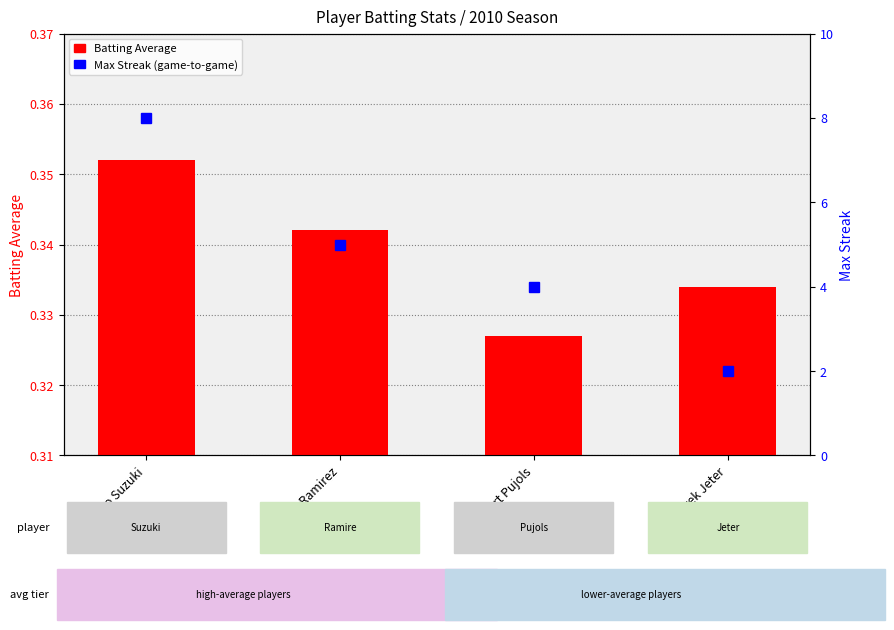

How many distinct data groups are displayed?

2